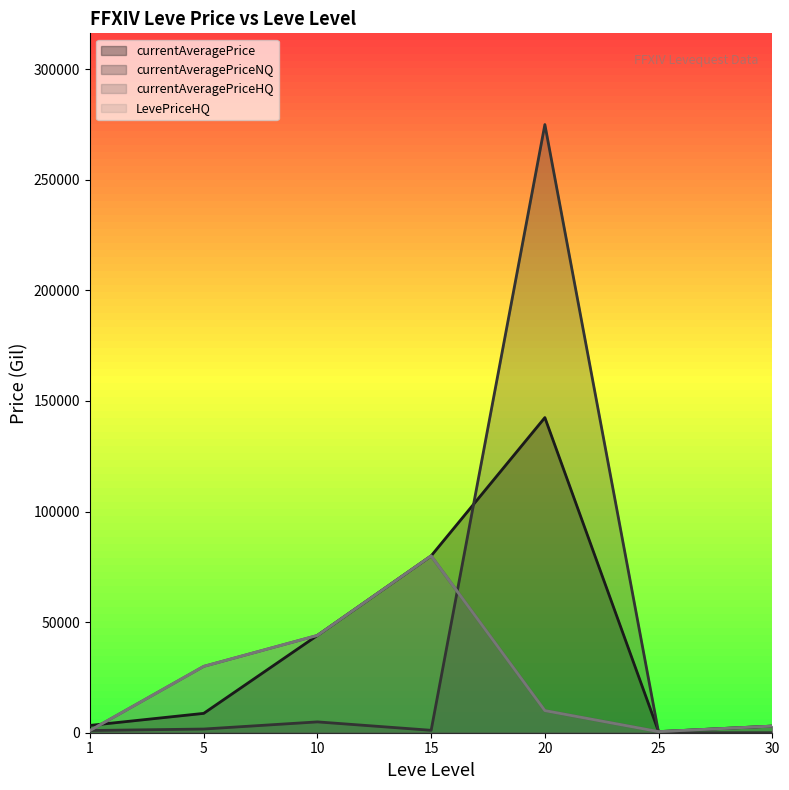

What is the value of the currentAveragePrice point at the 2nd from the left?

8751.5